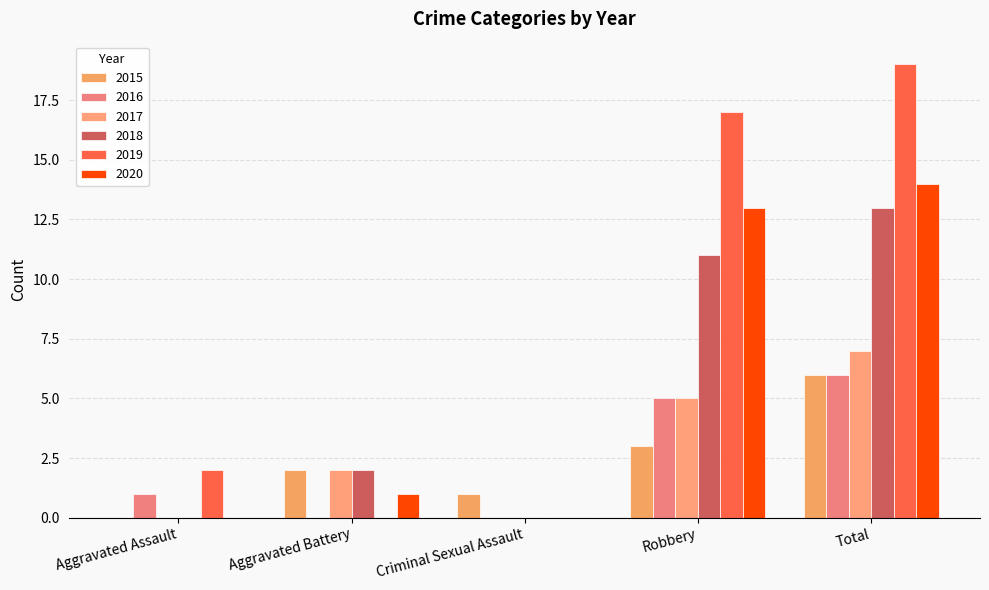

Which category has the highest value across all series?

Total